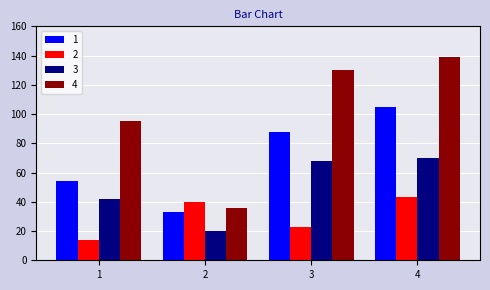

The 1 series shows 33 at 2. True or false?

True